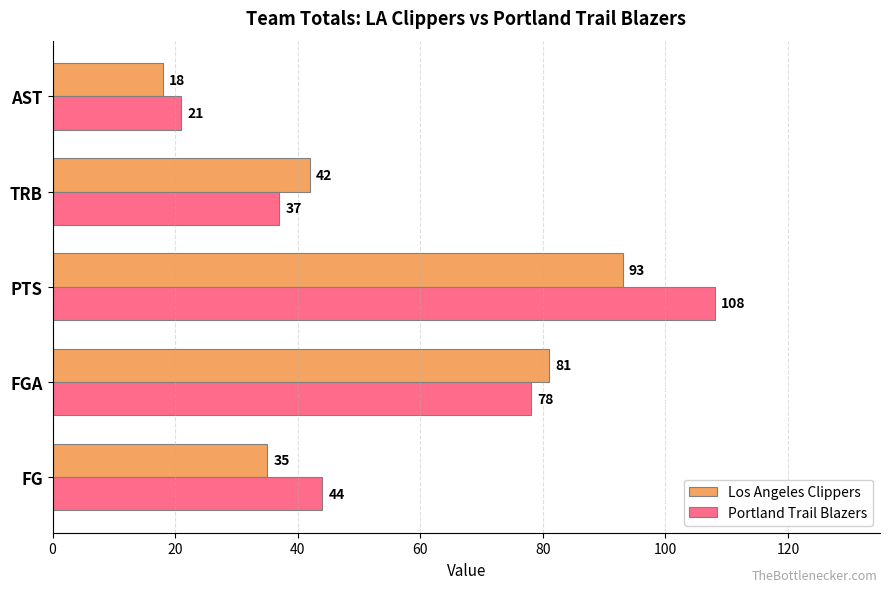

What is the minimum value for Los Angeles Clippers?

18